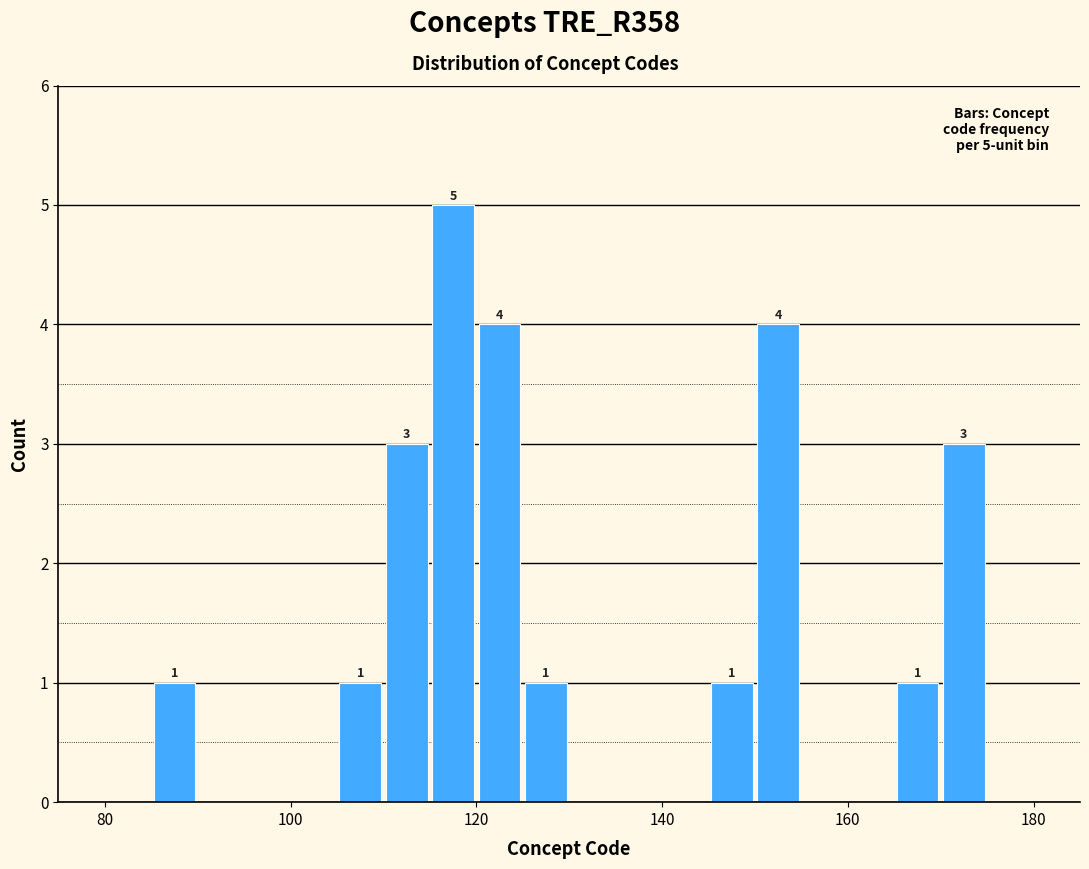

Around what value on the x-axis is the tallest bar? Give the approximate position of its centre, as read against the axis.

118